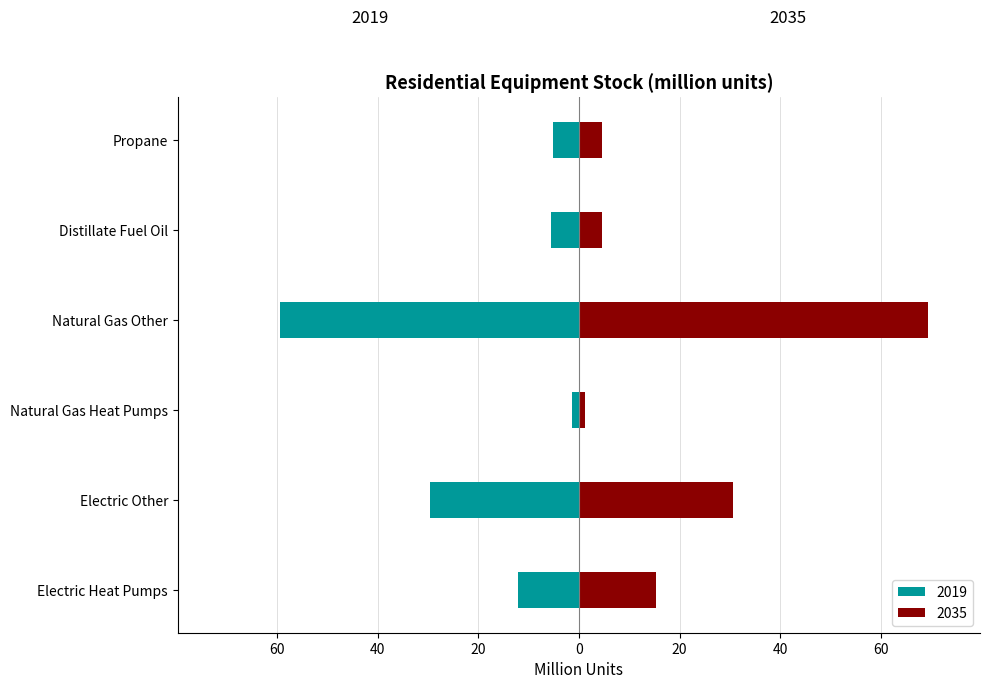

List the labels in order of value, smallest first.

Natural Gas Heat Pumps, Distillate Fuel Oil, Propane, Electric Heat Pumps, Electric Other, Natural Gas Other